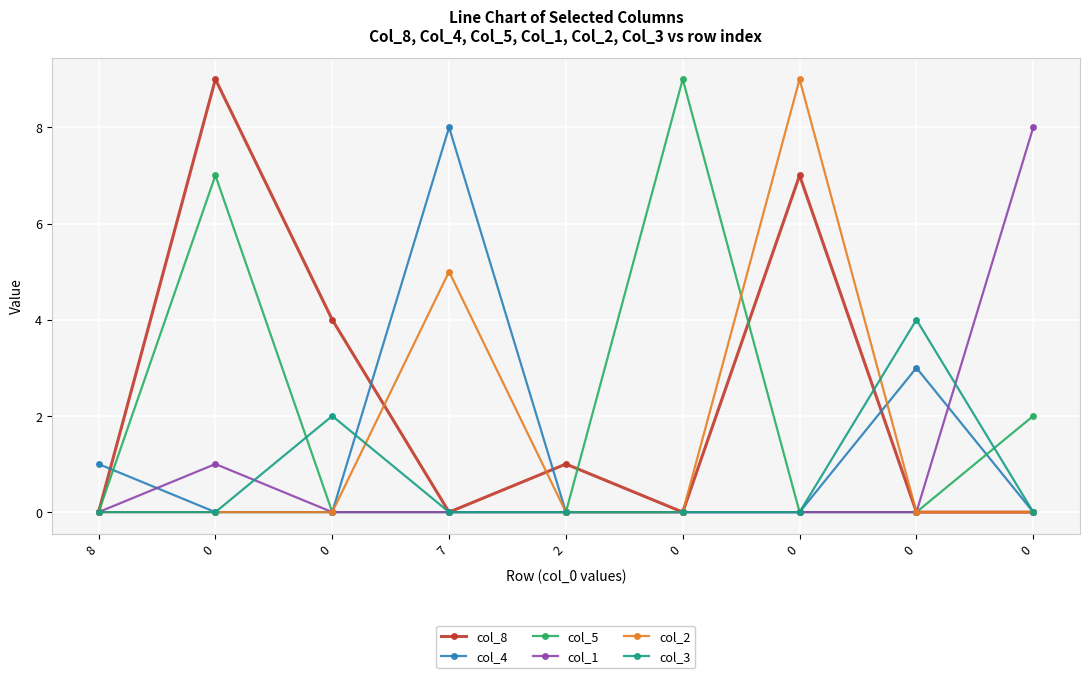

At 0, list the series in order from smallest to largest.

col_4, col_2, col_3, col_1, col_5, col_8